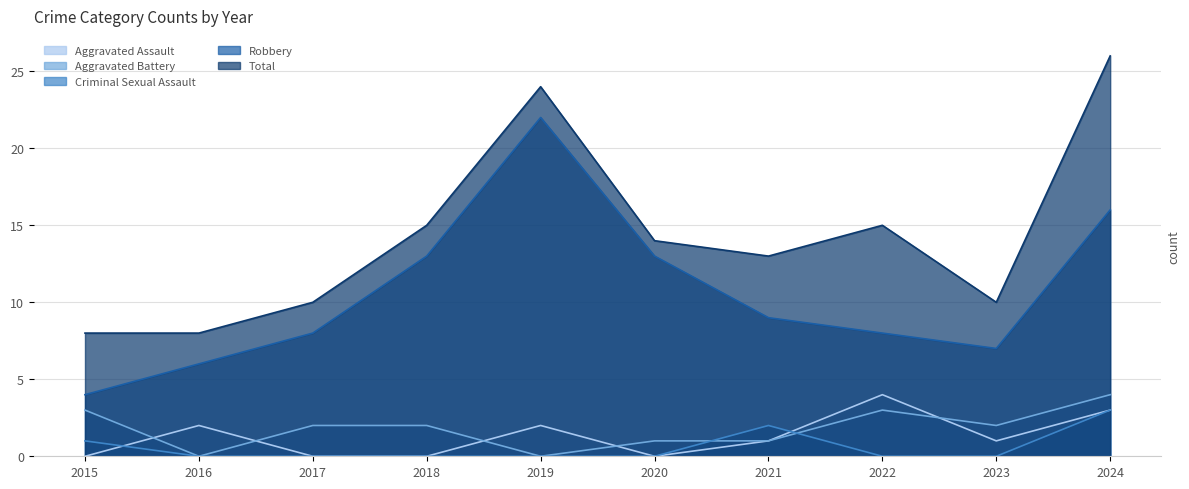

At which category does Robbery reach its first local valley?

2023